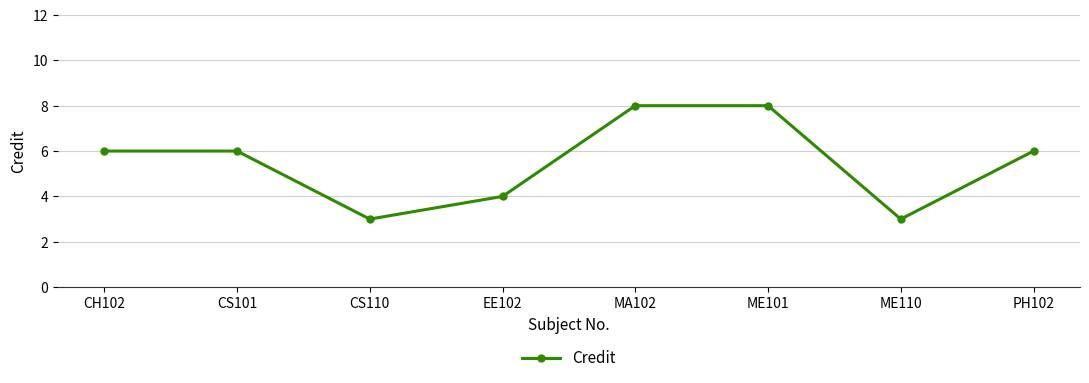

The value at CH102 is 8. True or false?

False